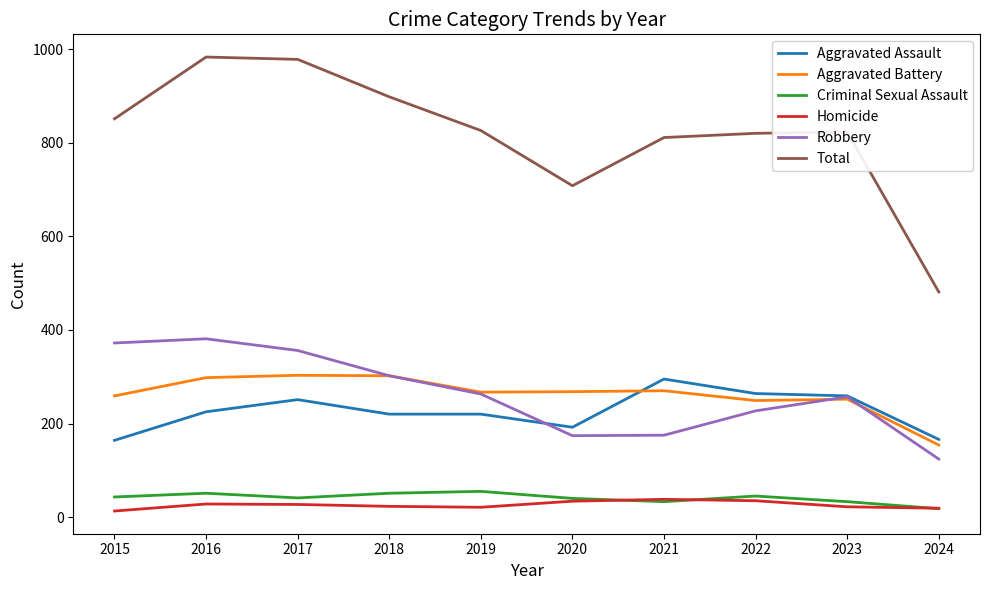

What is the total value across all series at 2017?

1956